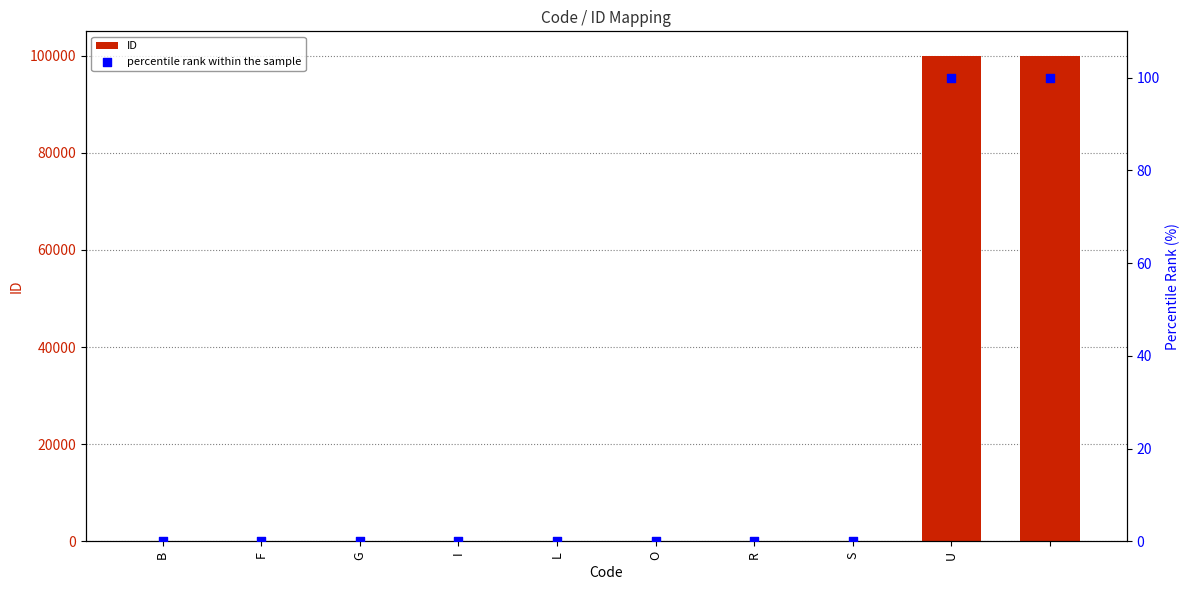

Is the value of percentile rank within the sample at U greater than the value of ID at U?

No